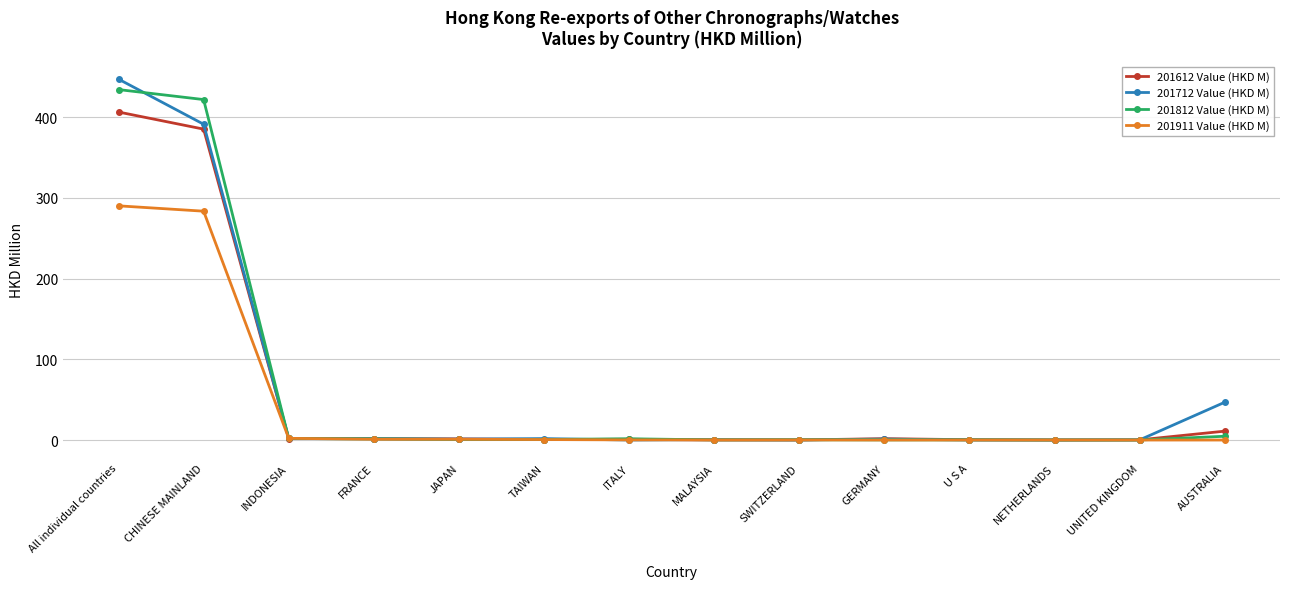

At CHINESE MAINLAND, list the series in order from smallest to largest.

201911 Value (HKD M), 201612 Value (HKD M), 201712 Value (HKD M), 201812 Value (HKD M)